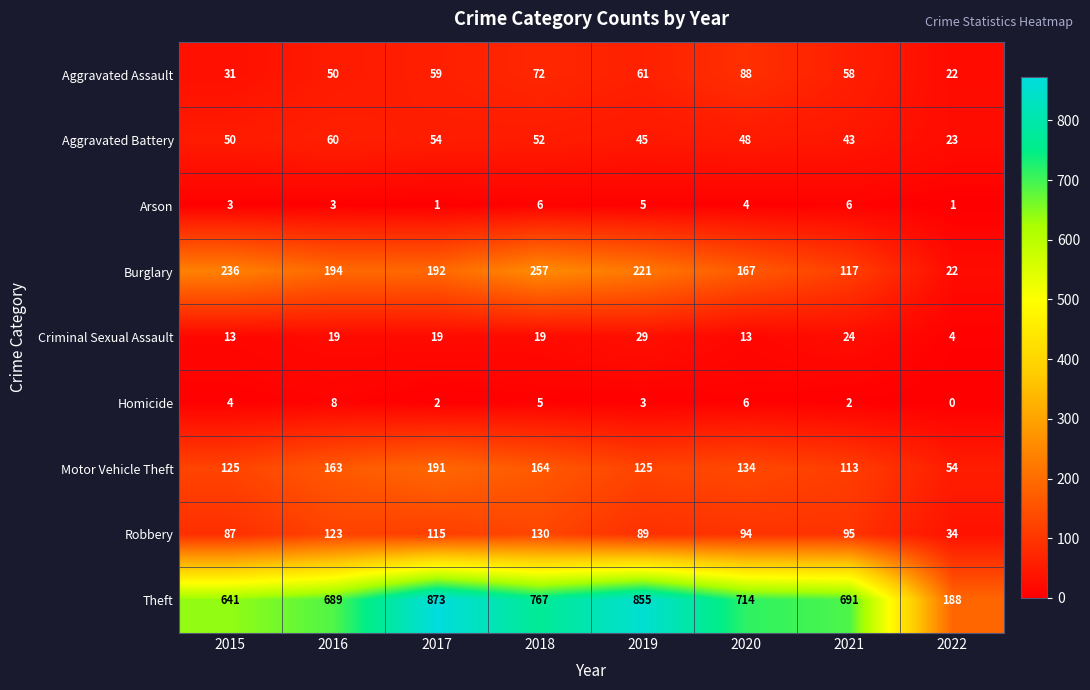

What is the average value of the Robbery series?

96